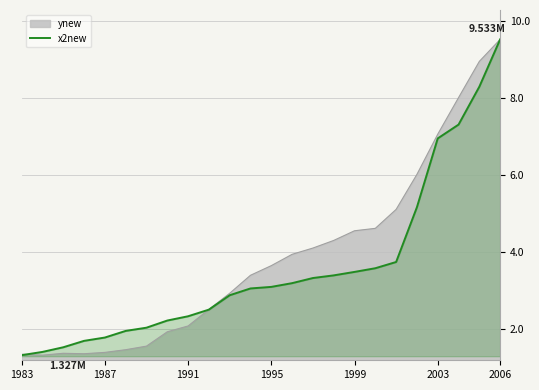

Does the chart have visible grid lines?

Yes